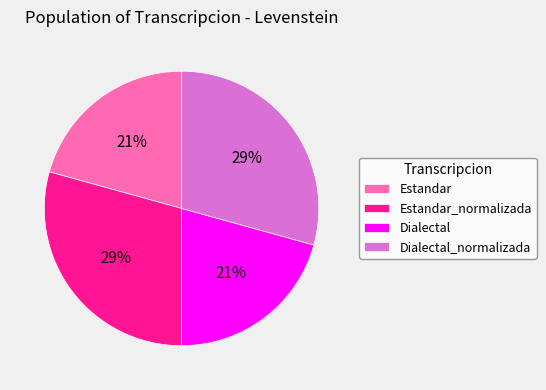

Is there a majority slice in this chart?

No